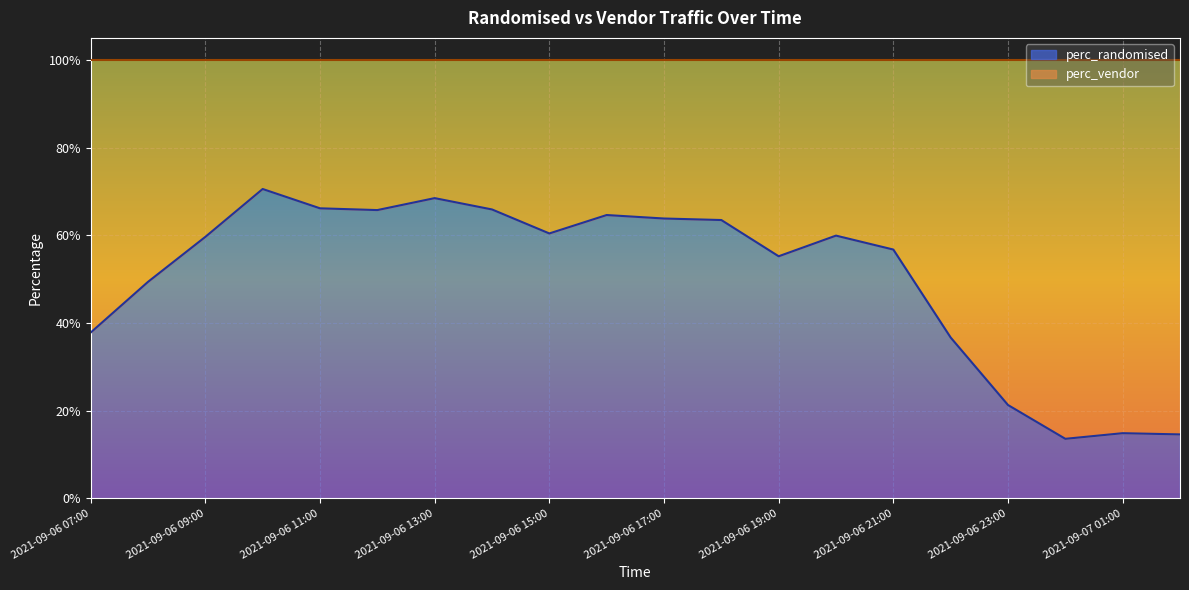

Count the values in the range 0 to 1.

20